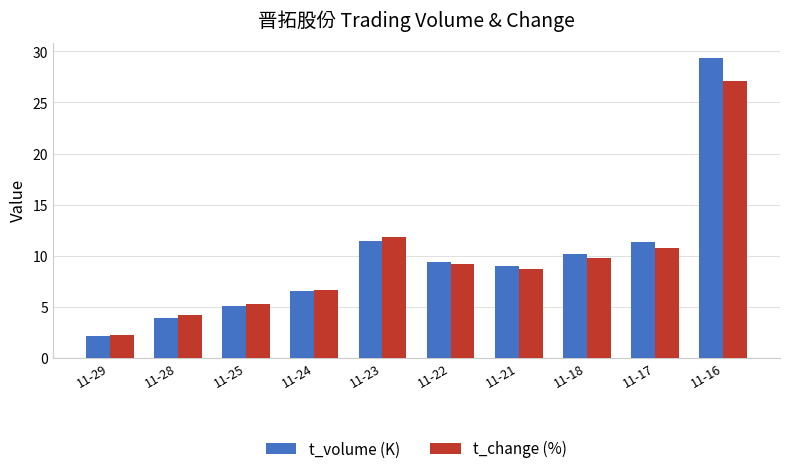

What are all the series names shown in the legend?

t_volume (K), t_change (%)